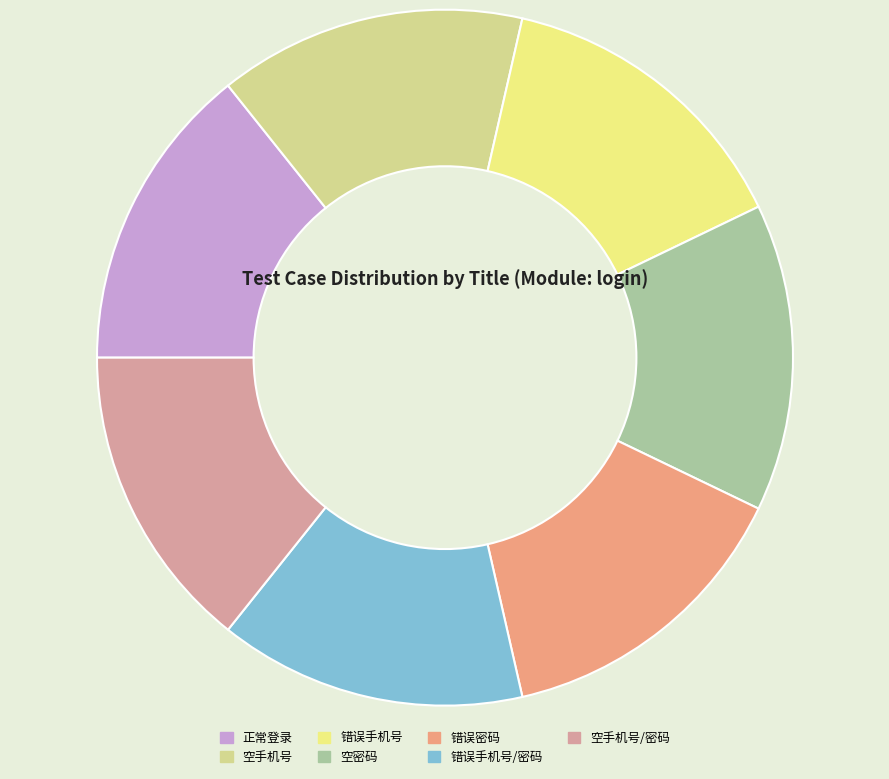

How many segments does this pie chart have?

7